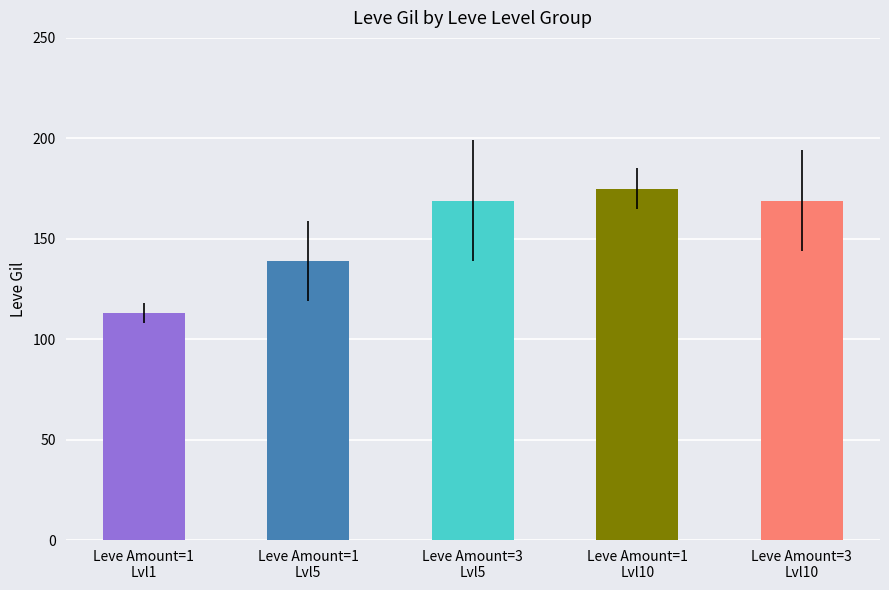

What is the greatest value displayed?

175